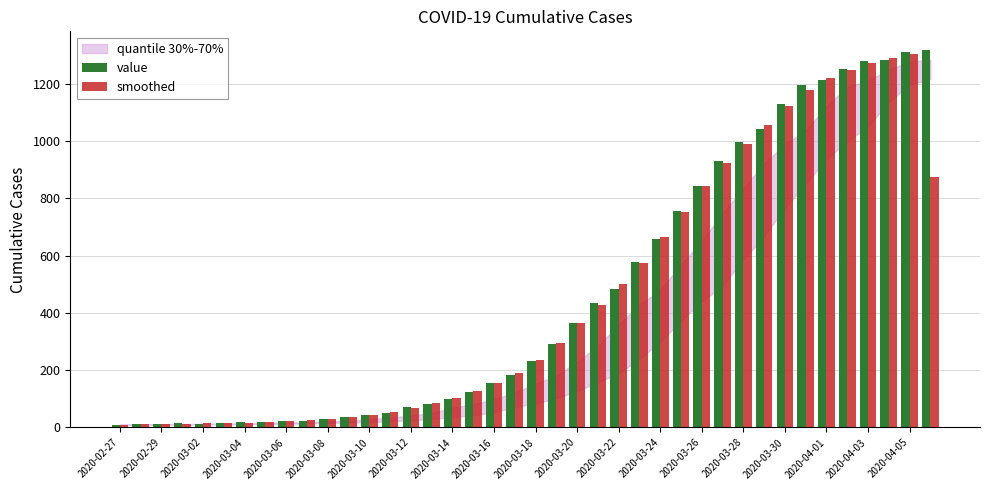

List the series in order of their peak value, lowest first.

smoothed, value